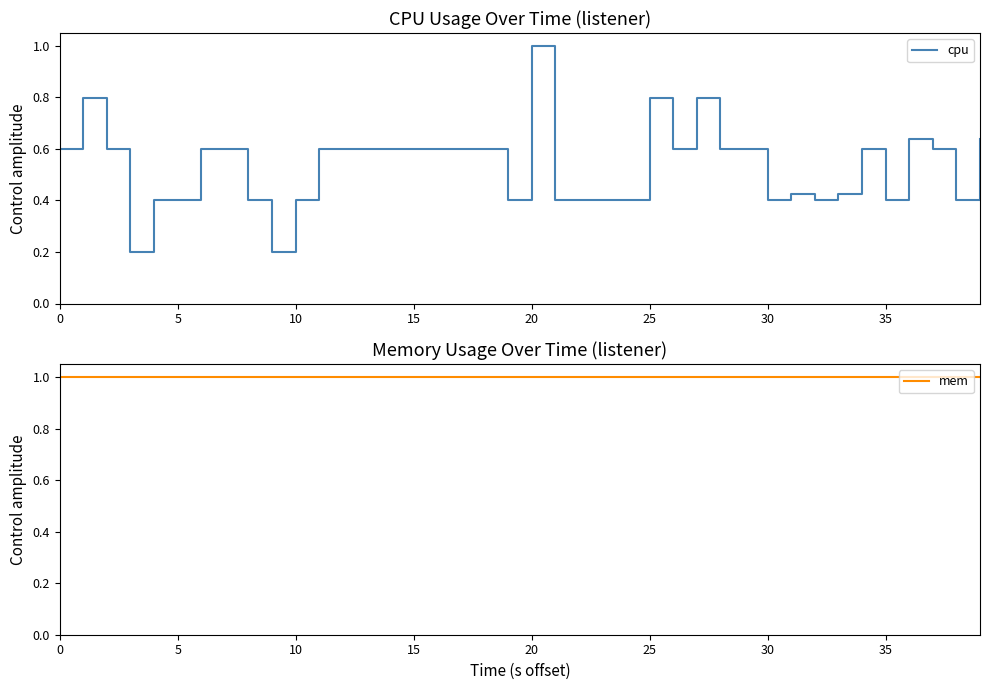

What is the maximum value for cpu?

1.0